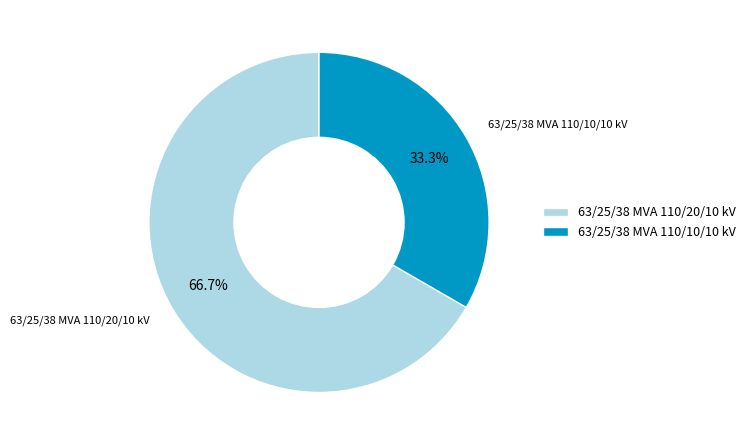

Between 63/25/38 MVA 110/20/10 kV and 63/25/38 MVA 110/10/10 kV, which is larger?

63/25/38 MVA 110/20/10 kV